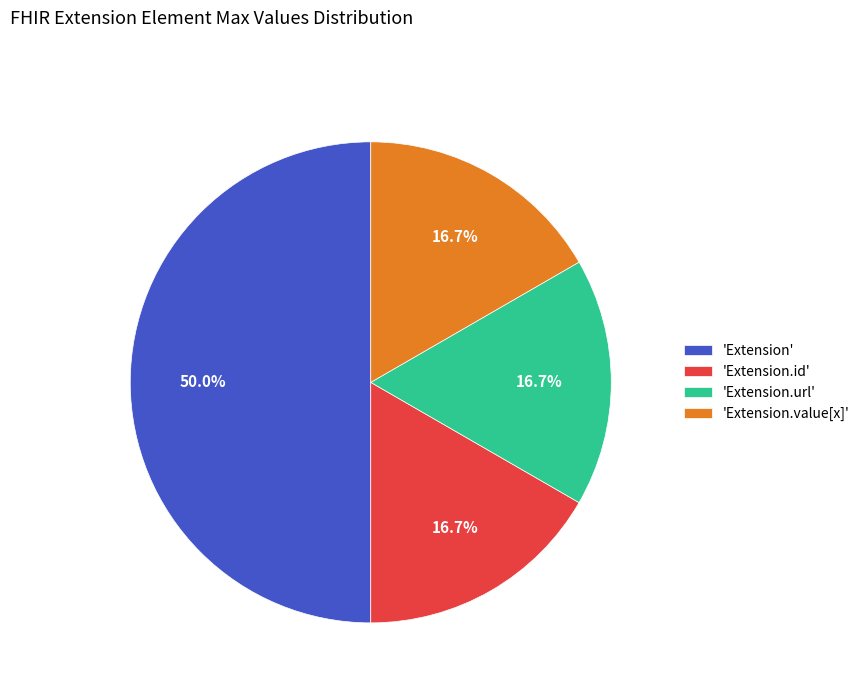

Between 'Extension' and 'Extension.value[x]', which is larger?

'Extension'